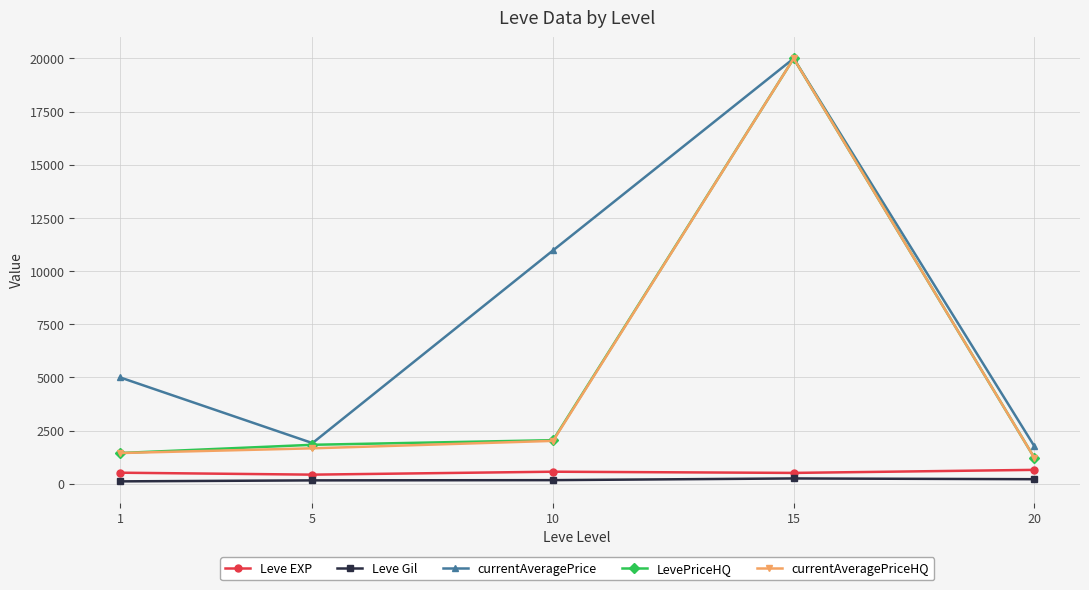

How many values in the Leve Gil series are below 170?

2